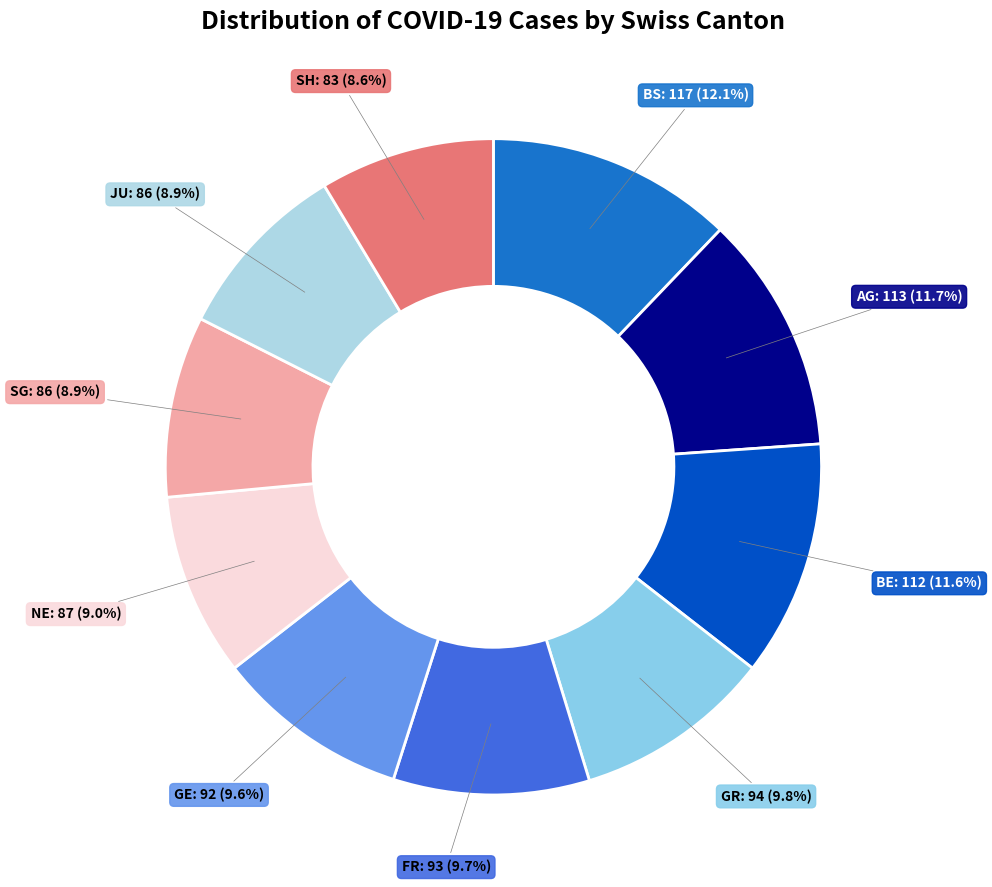

What percentage is NOT represented by SH?

91.4%